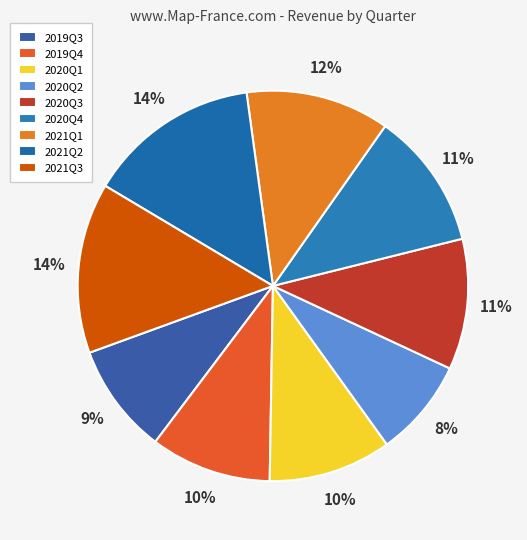

Combined, what portion of the pie is 2020Q2 and 2020Q3?

19.0%